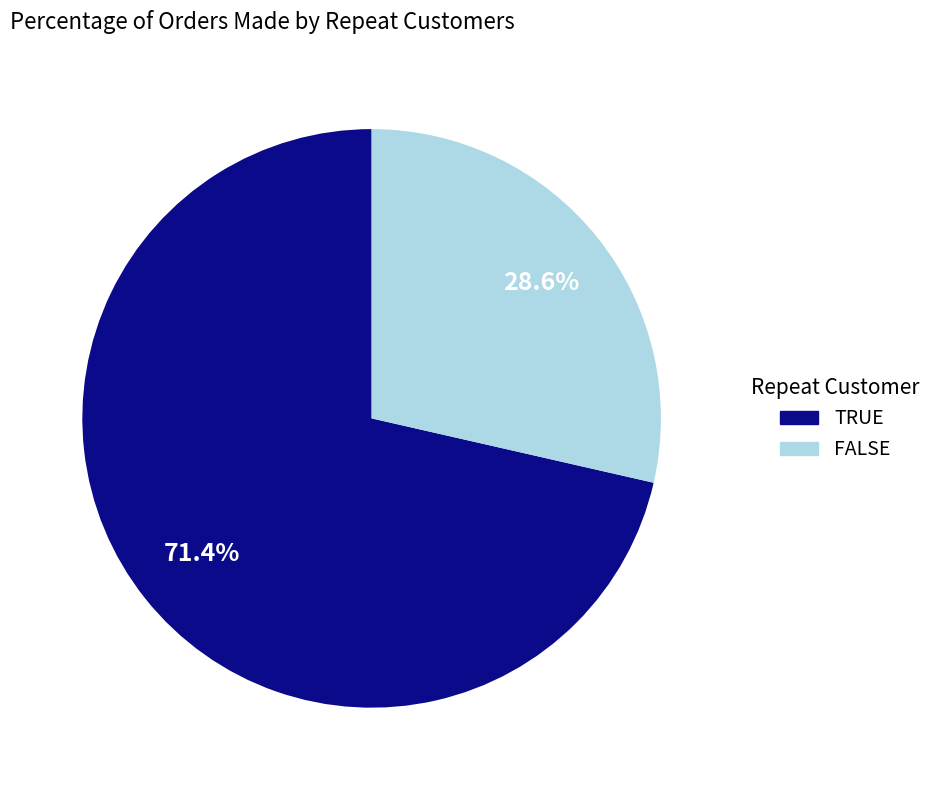

Rank the categories by value from highest to lowest.

TRUE, FALSE